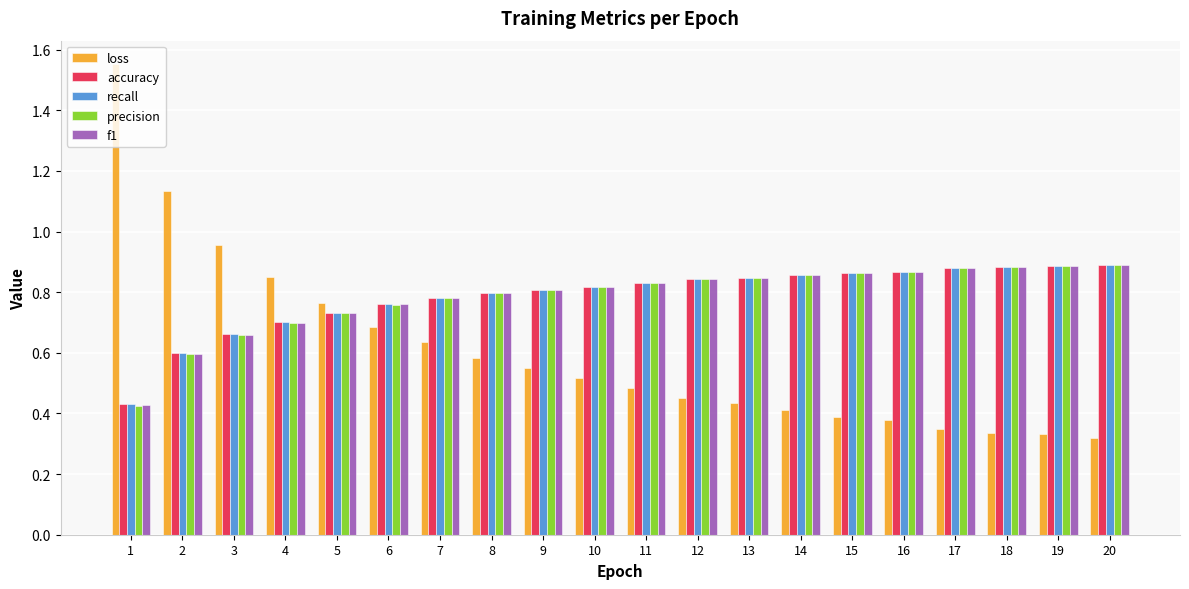

Which series has the largest range (max minus min)?

loss